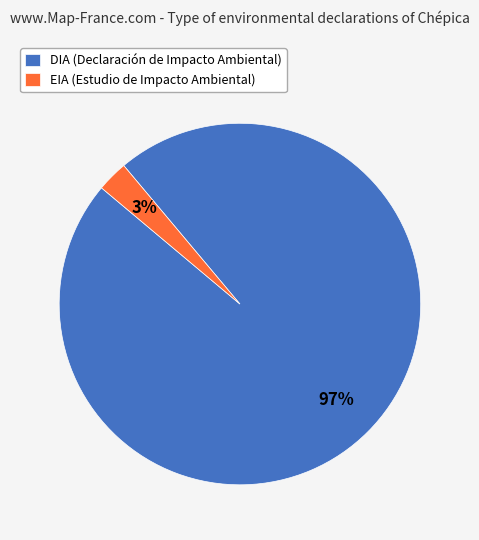

To the nearest percent, what percentage of the pie is DIA?

97%